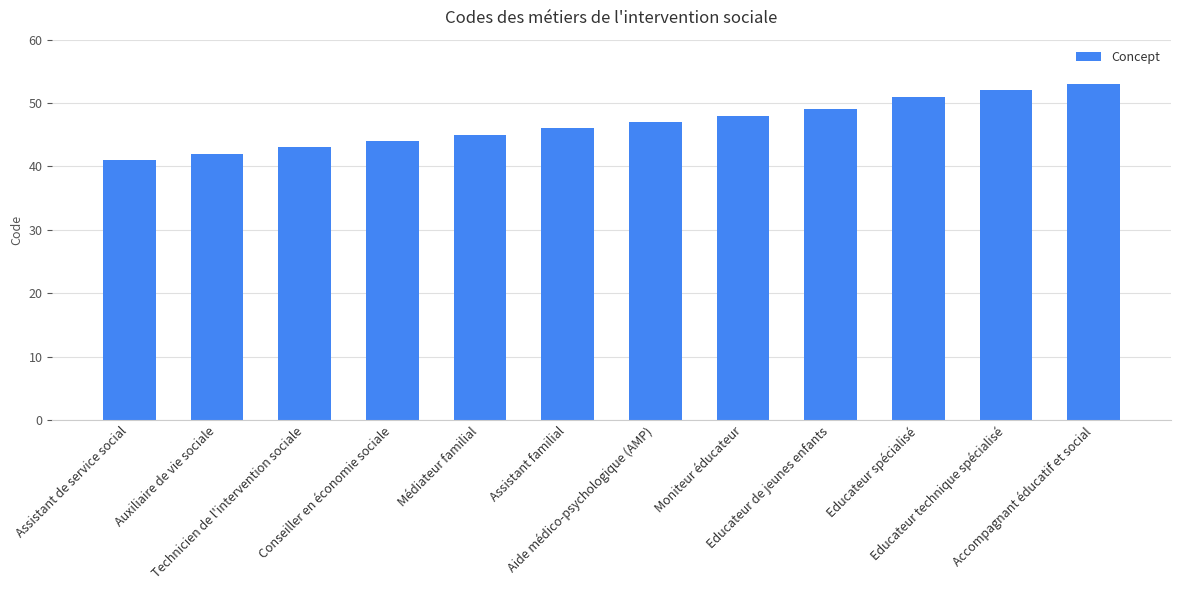

What is the label of the 11th bar from the left?

Educateur technique spécialisé